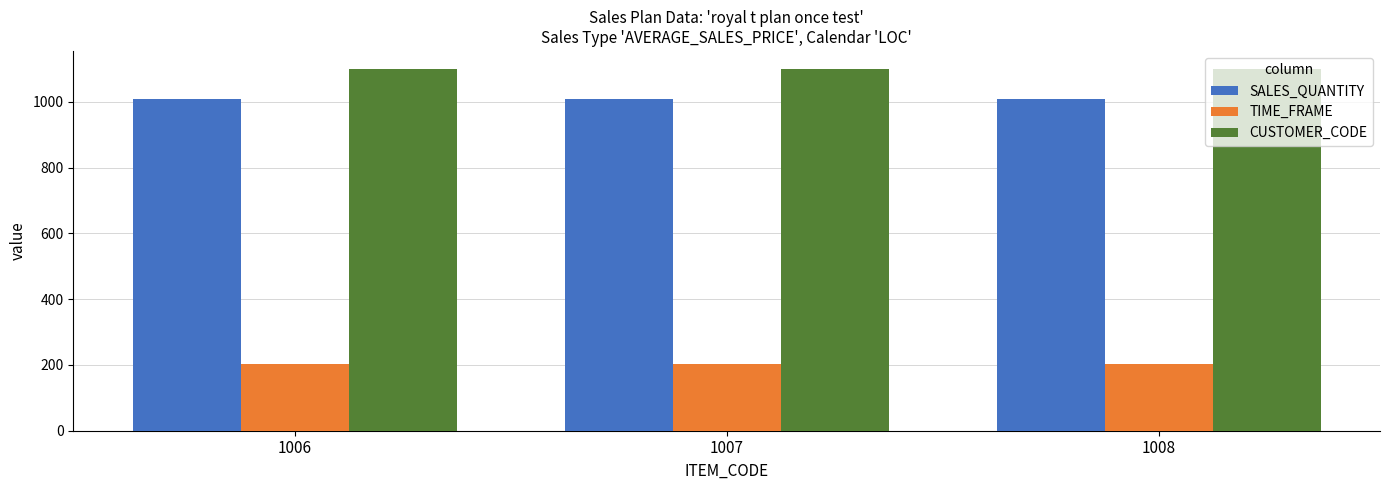

Reading left to right, extract all data points from this chart.

SALES_QUANTITY: 1010	1010	1010
TIME_FRAME: 203	203	203
CUSTOMER_CODE: 1100	1100	1100